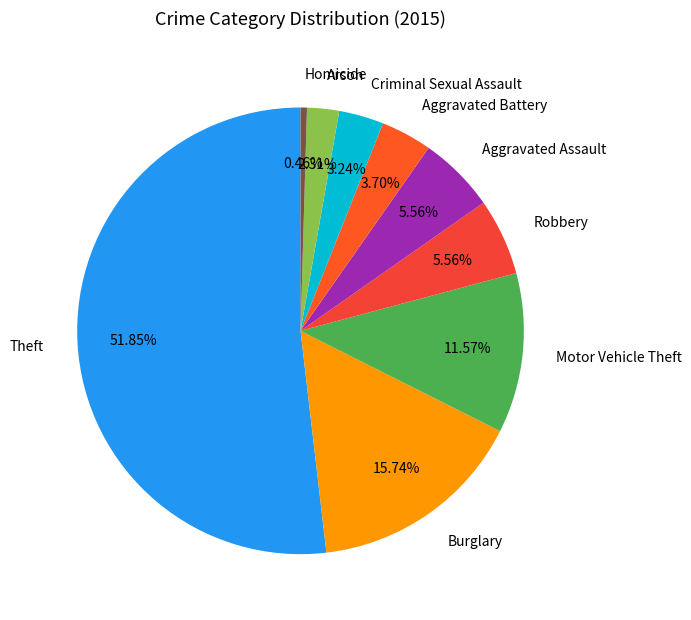

What is the smallest slice in the pie chart?

Homicide